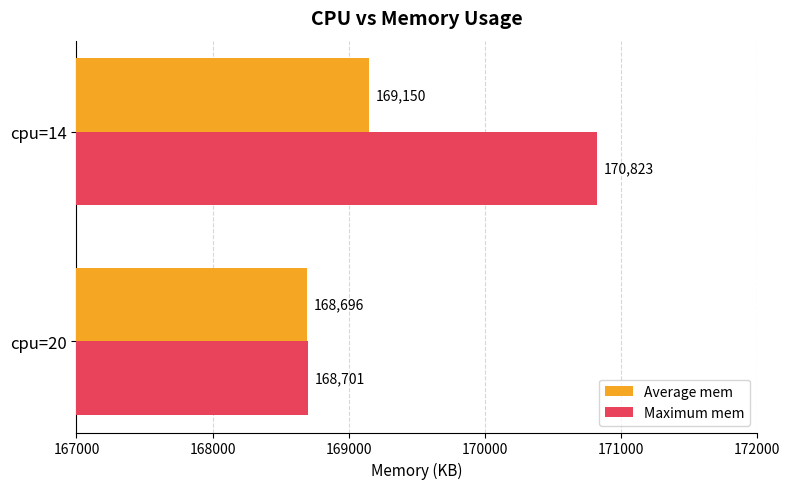

Which label corresponds to the largest value in the chart?

cpu=14